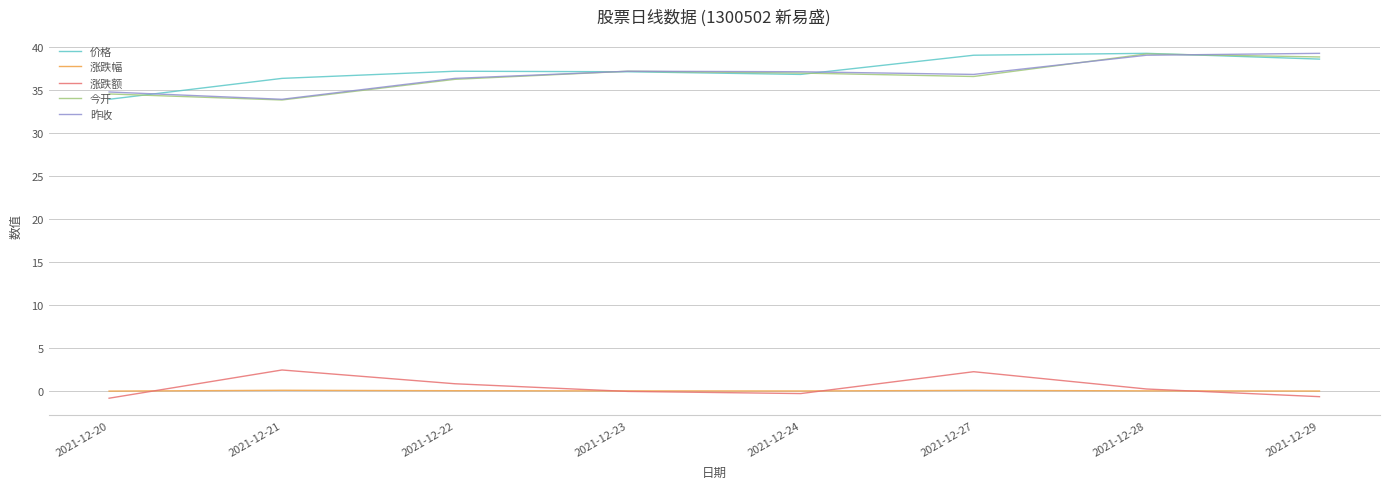

Which series has the largest total across all categories?

价格